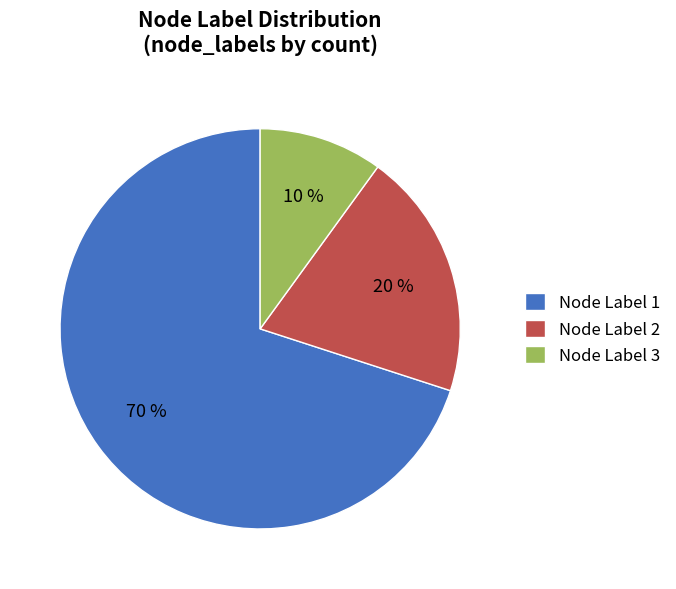

Do Node Label 3 and Node Label 2 together represent more than half of the pie?

No